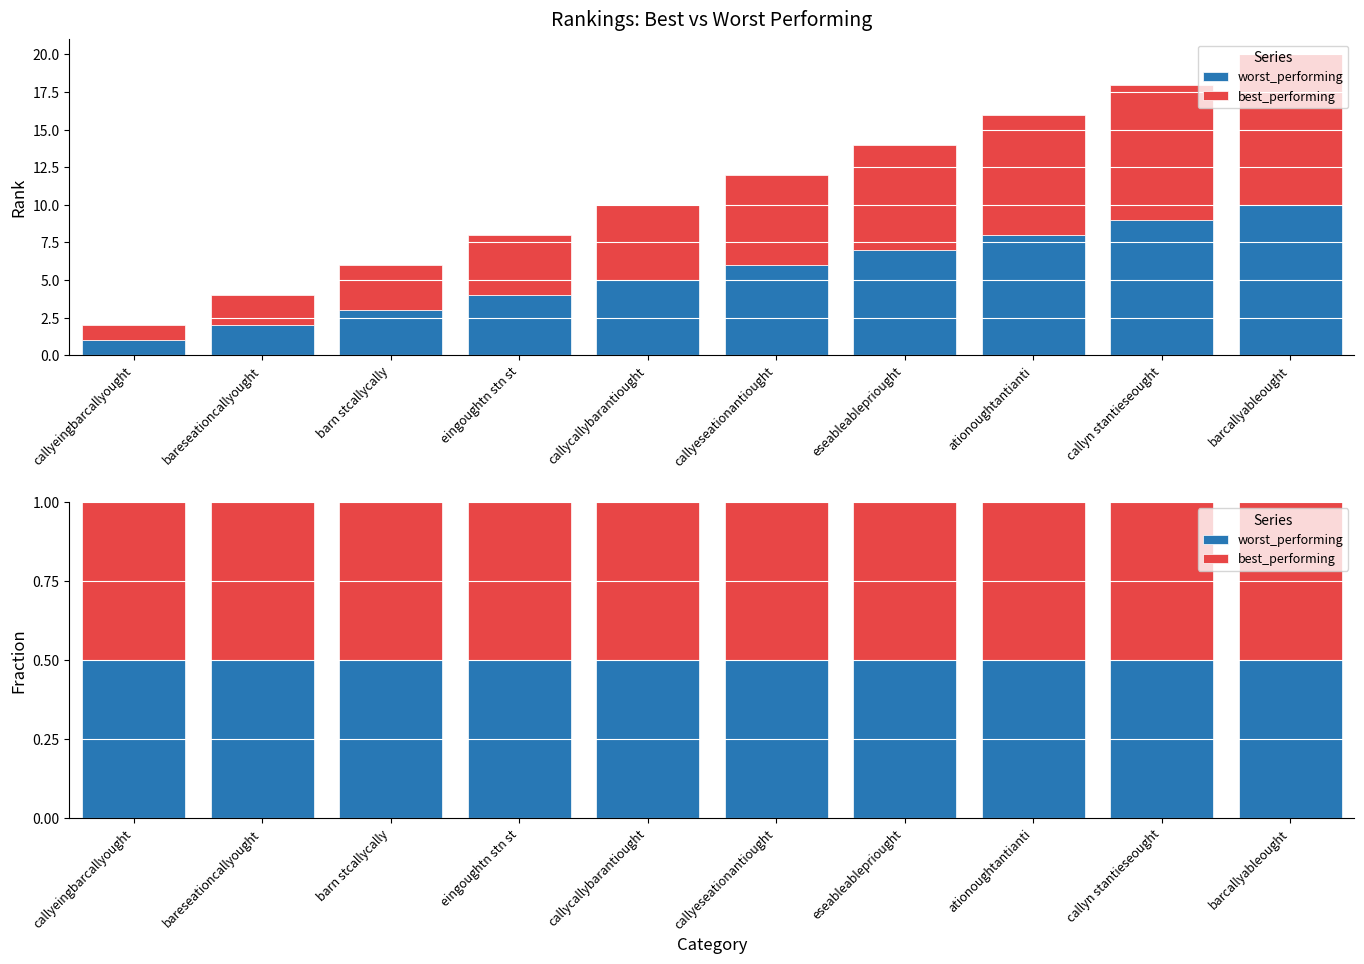

List the series in order of their peak value, lowest first.

best_performing, worst_performing